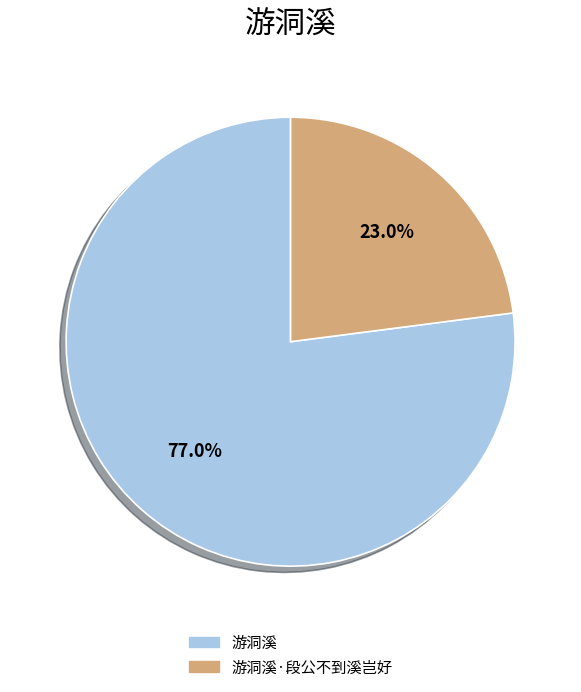

Which category accounts for the majority?

游洞溪